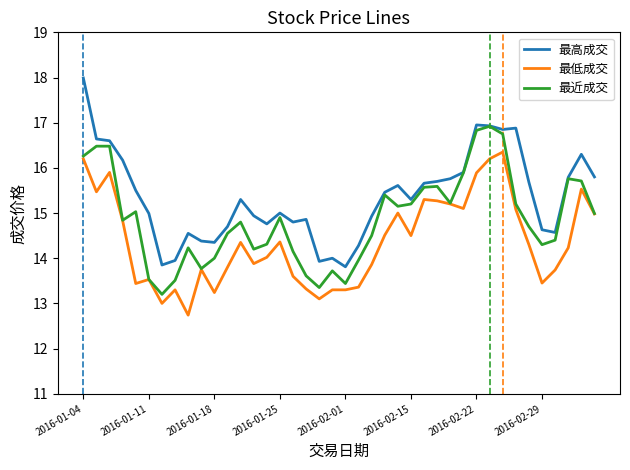

True or false: 最低成交 and 最高成交 cross at least once.

False